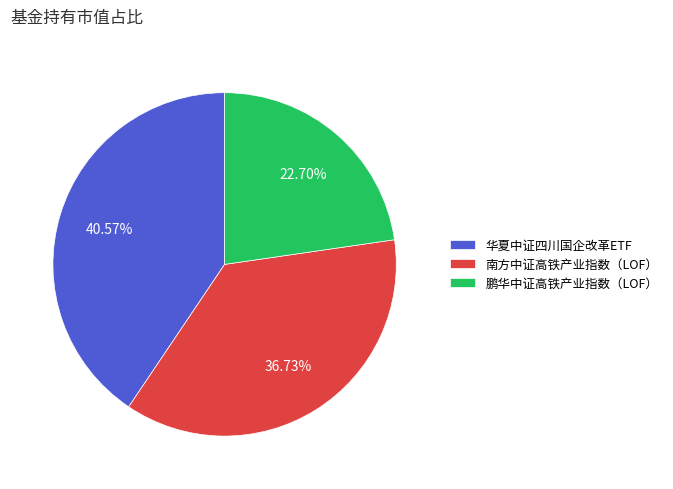

True or false: 鹏华中证高铁产业指数（LOF） accounts for 23% of the total.

True